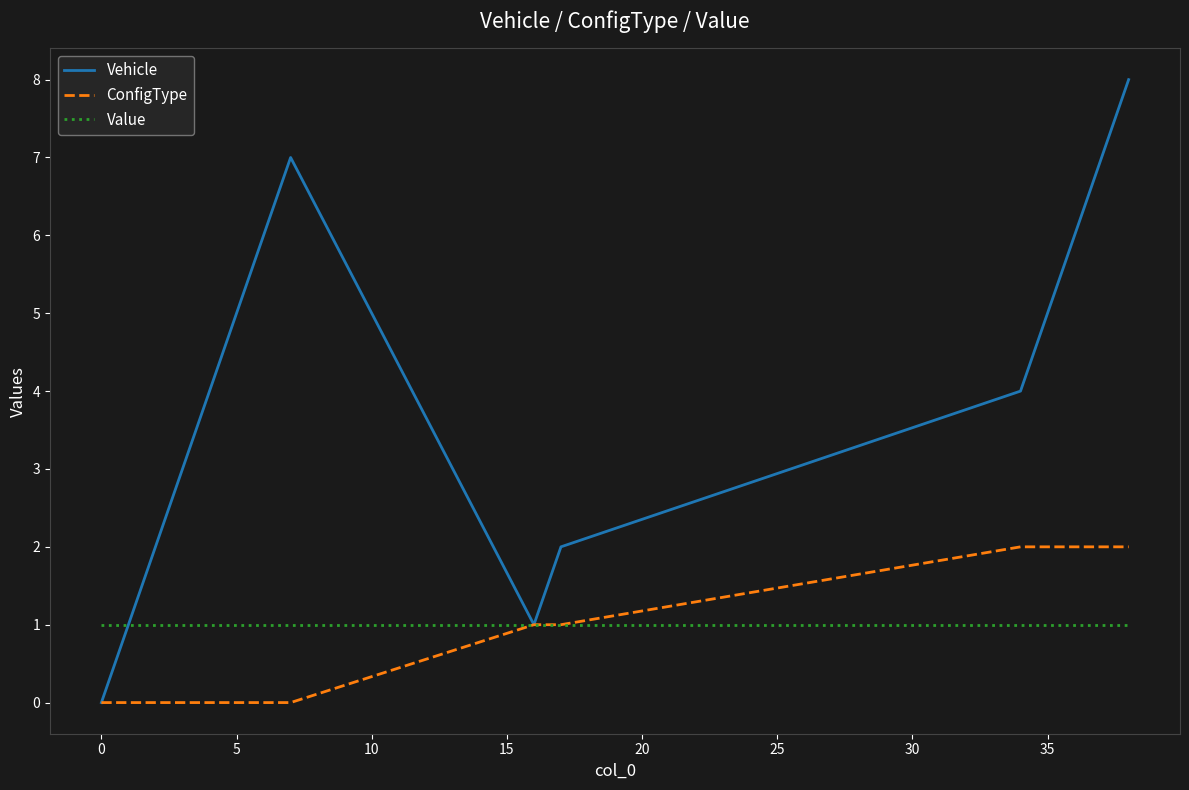

What is the maximum value for Value?

1